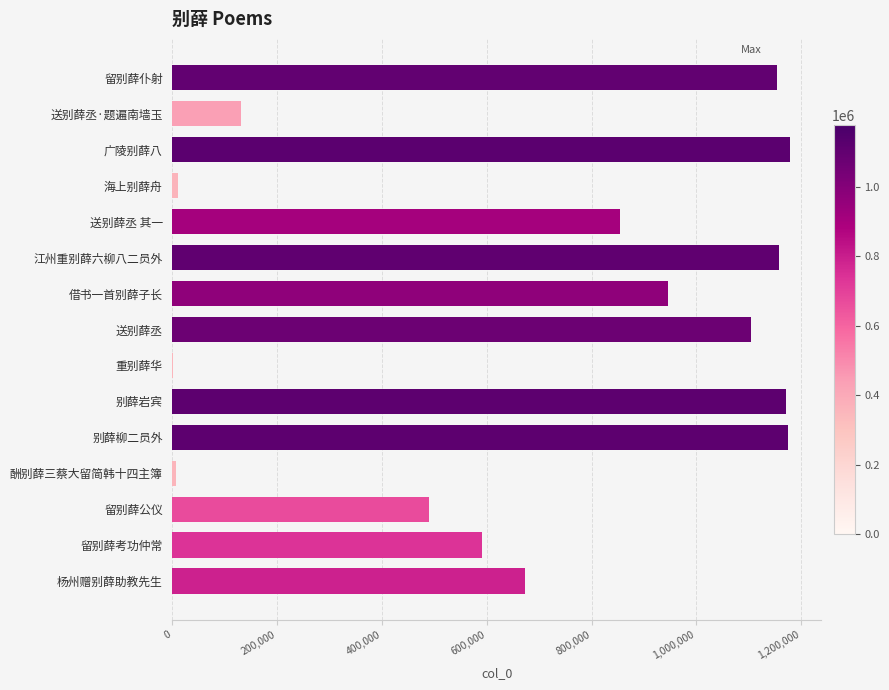

Between 送别薛丞 and 送别薛丞·题遍南墙玉, which is larger?

送别薛丞